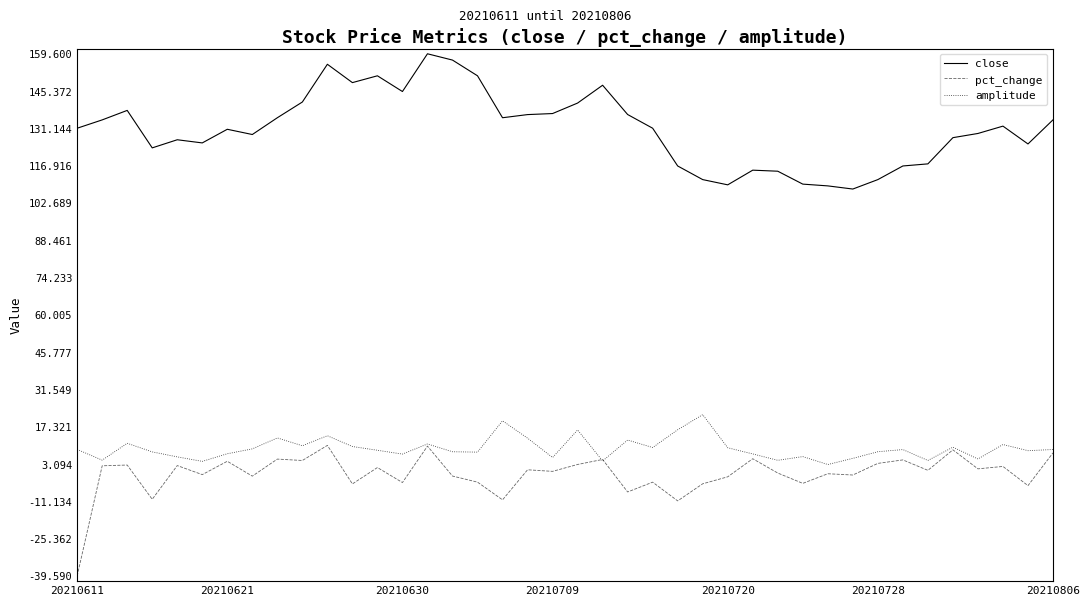

What is the greatest value displayed?

159.6